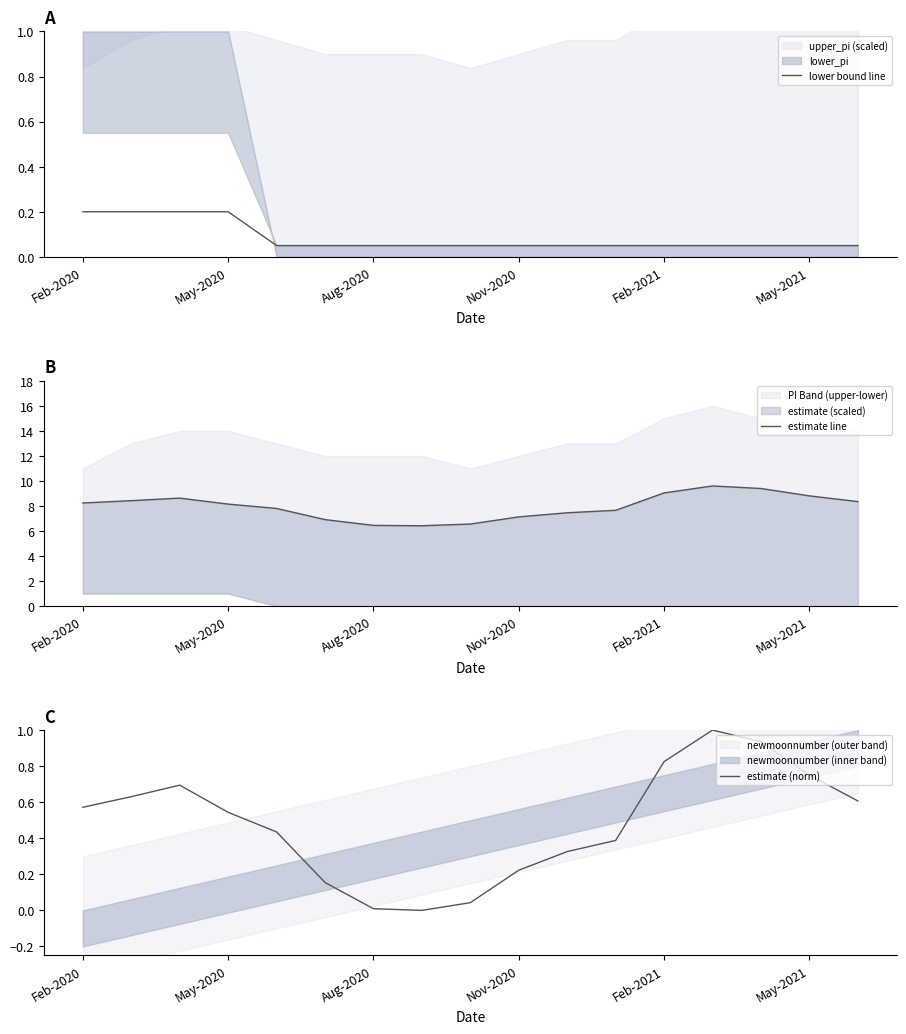

Is it true that lower bound line equals 0.2 at May-2020?

True